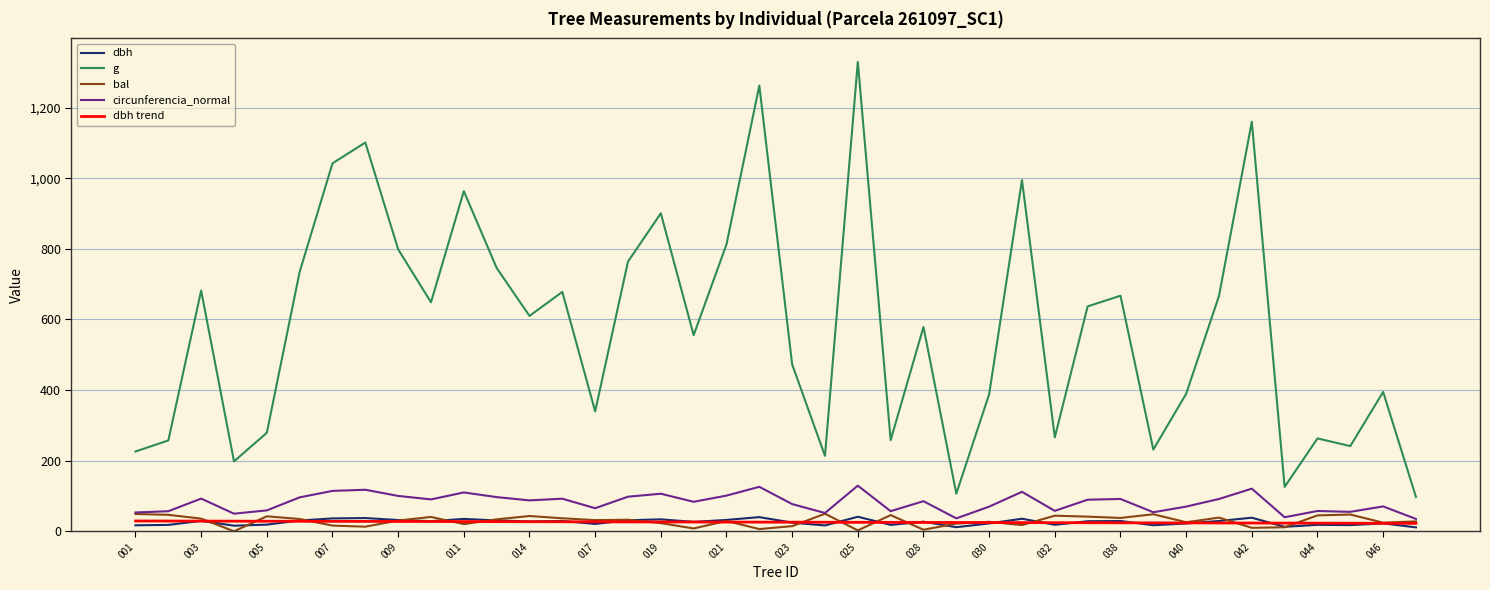

Which series has the largest range (max minus min)?

g